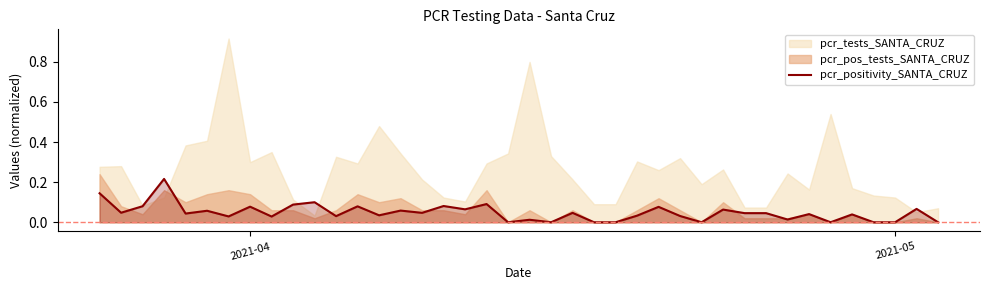

The pcr_positivity_SANTA_CRUZ series shows 0.1 at 2021-05. True or false?

False